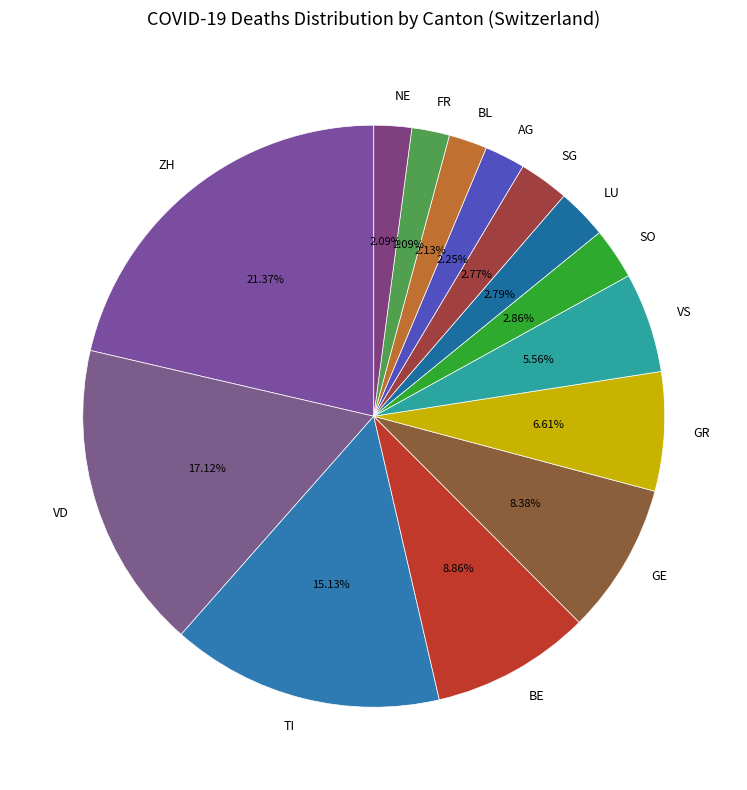

Does any single category account for the majority?

No